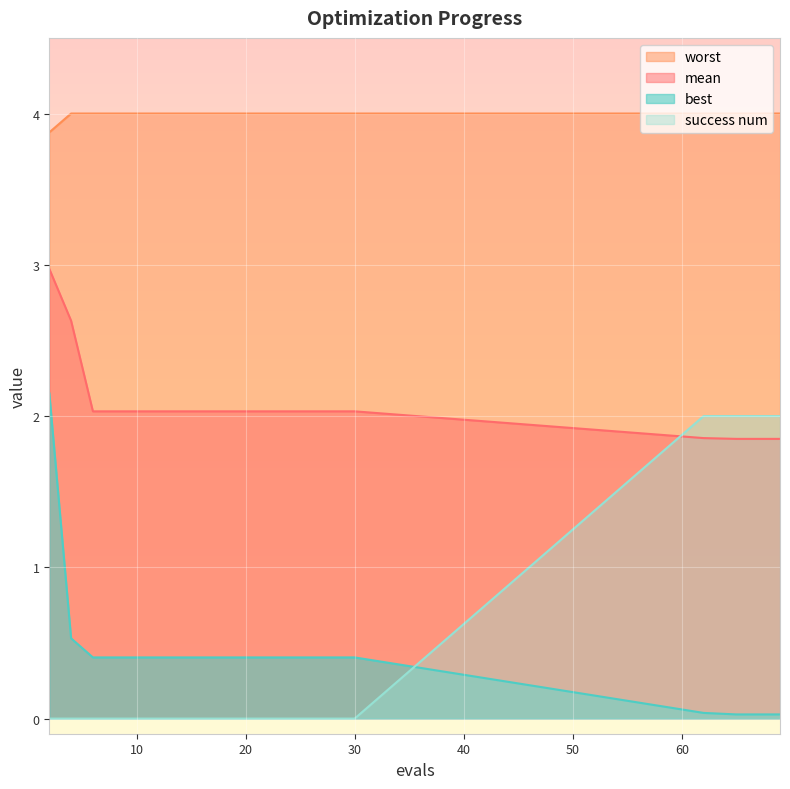

True or false: mean and success num cross at least once.

True